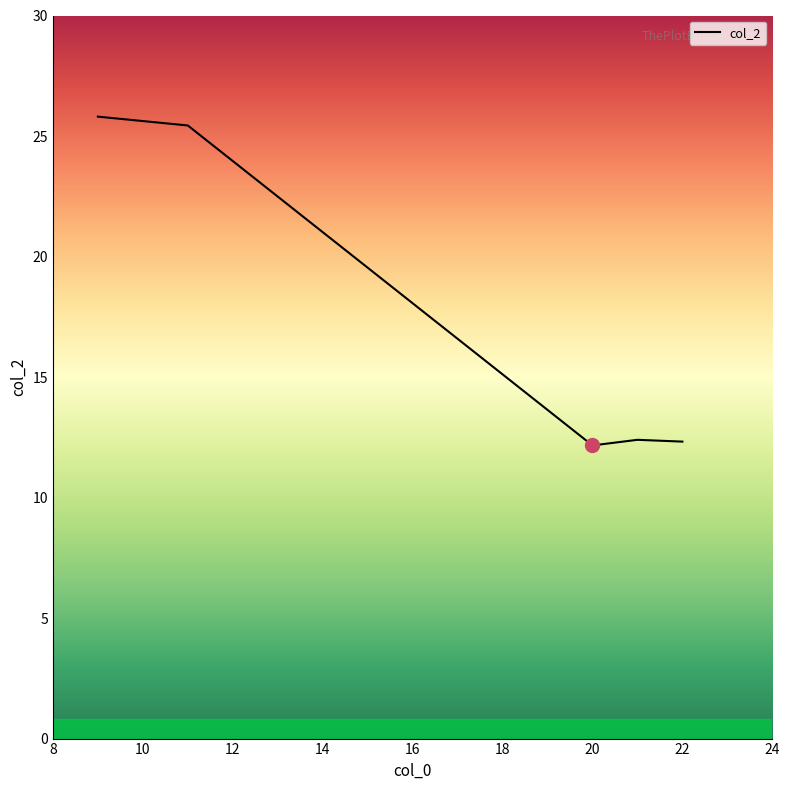

How many interior local valleys (lower than both neighbors) does the data have?

1